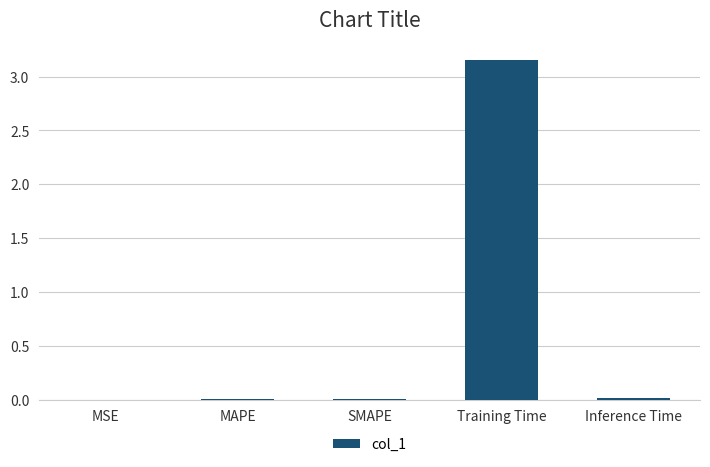

The value at MAPE is 0.0. True or false?

True